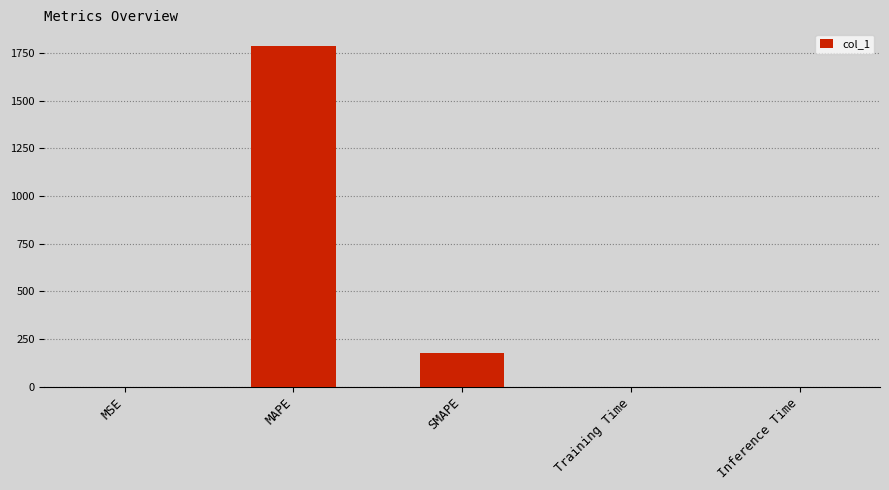

Which has a higher value, MAPE or MSE?

MAPE